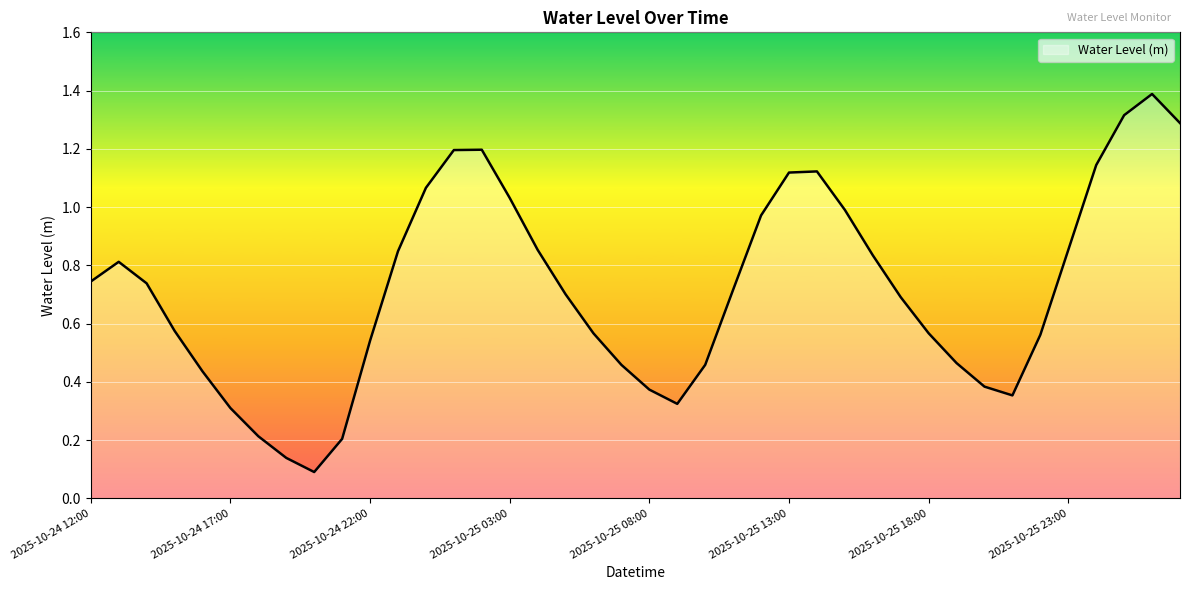

What is the greatest value displayed?

1.4